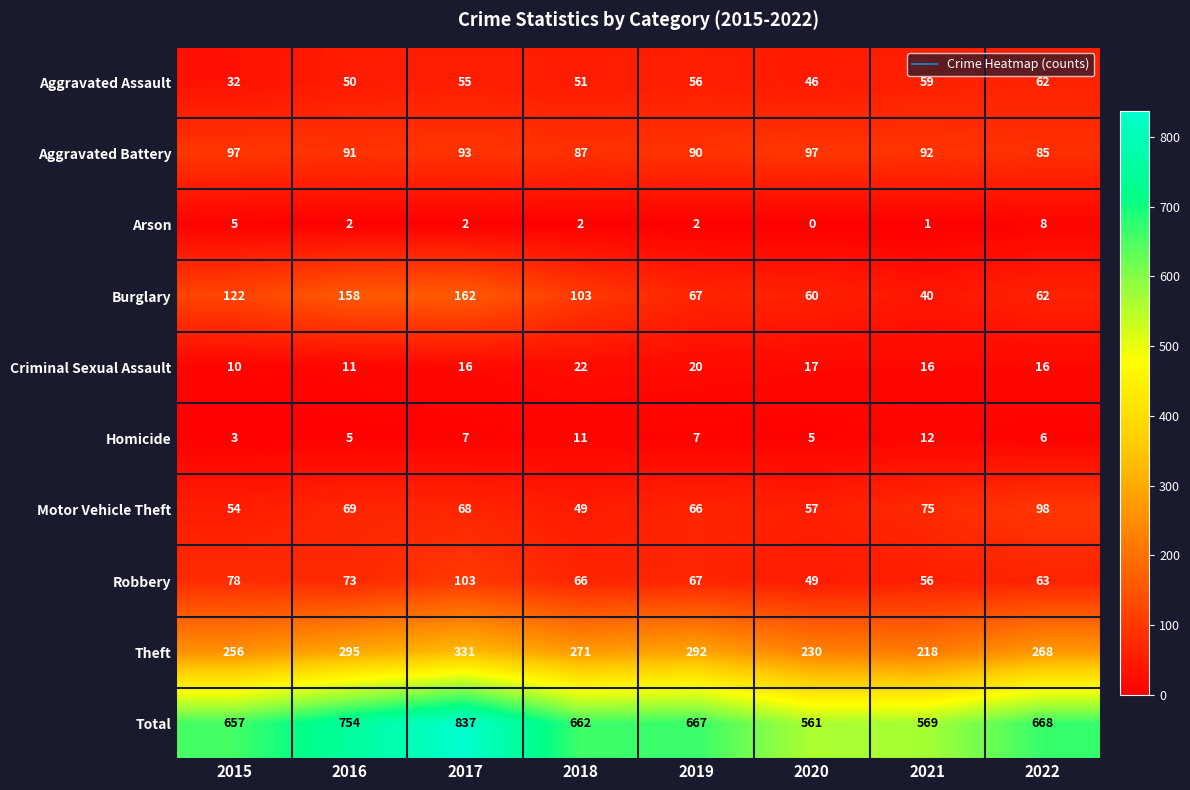

How many values in the Arson series are below 2?

2